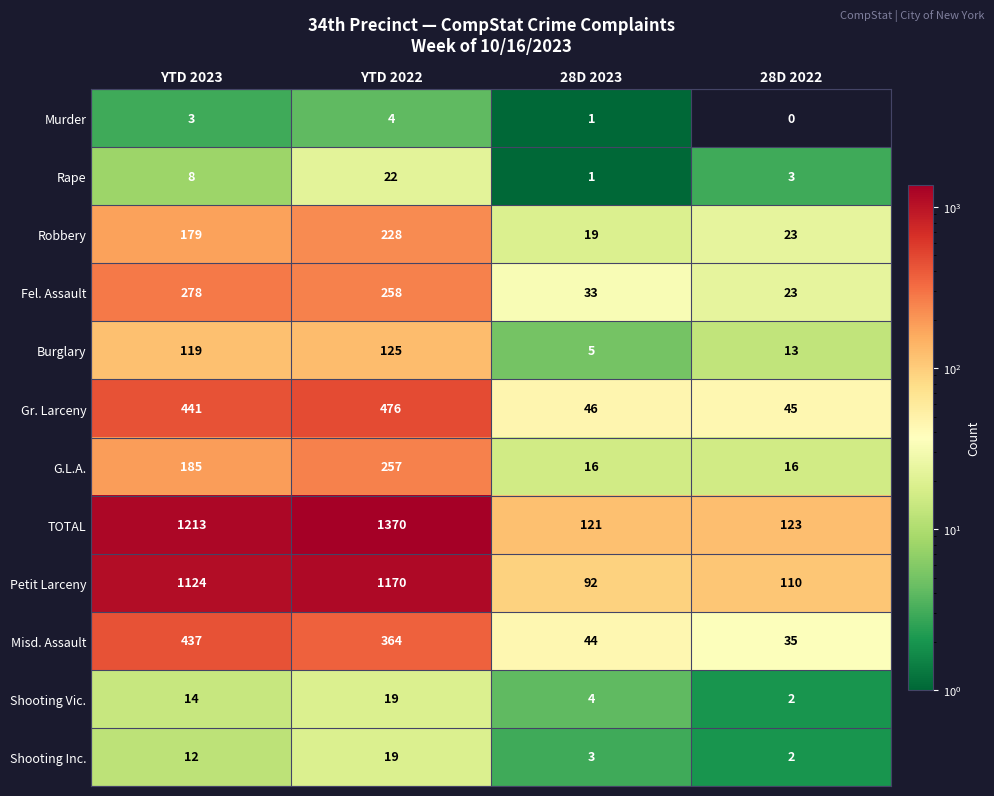

At which label is Shooting Vic. closest to 10?

YTD 2023